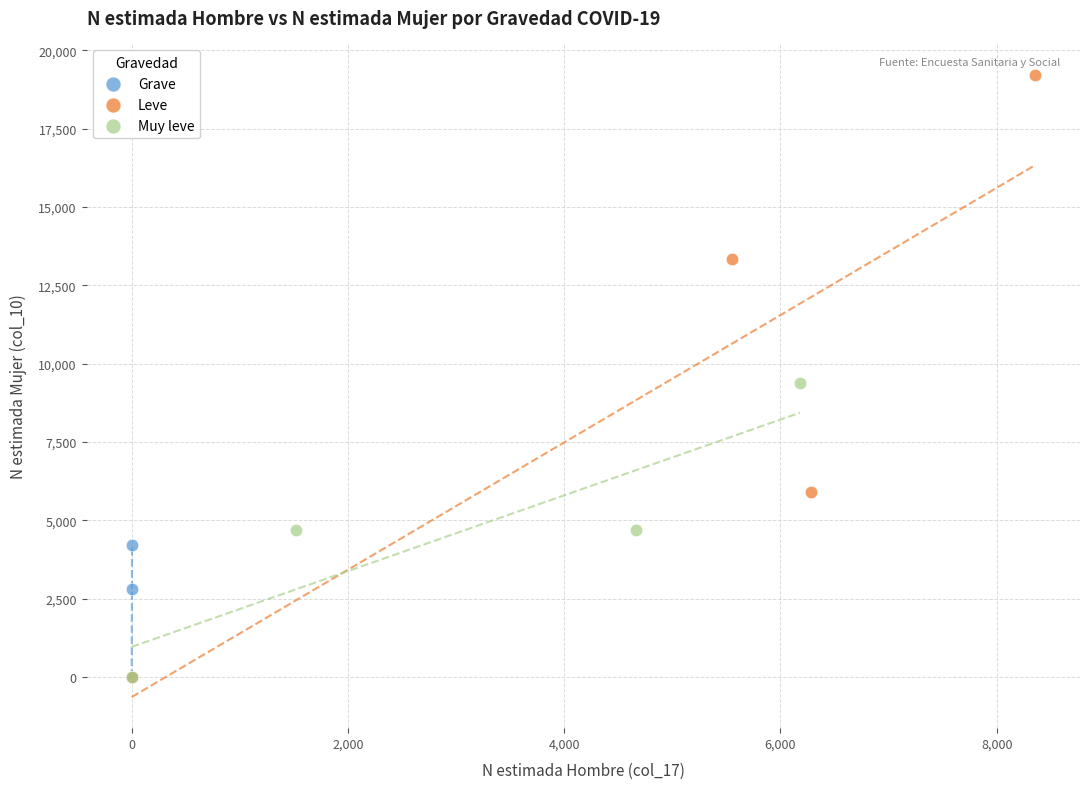

What are all the series names shown in the legend?

Grave, Leve, Muy leve